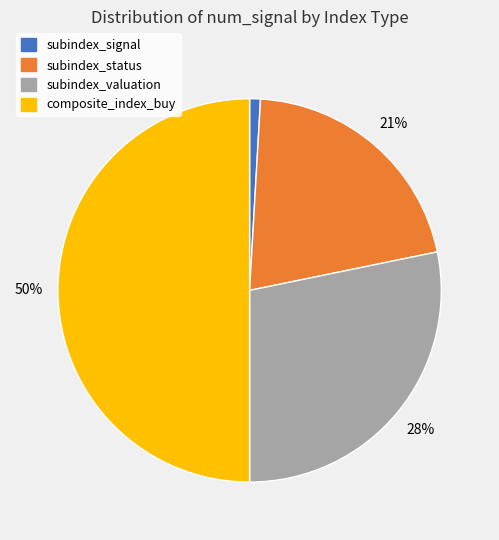

To the nearest percent, what is the difference between the largest and smallest slice percentages?

49%